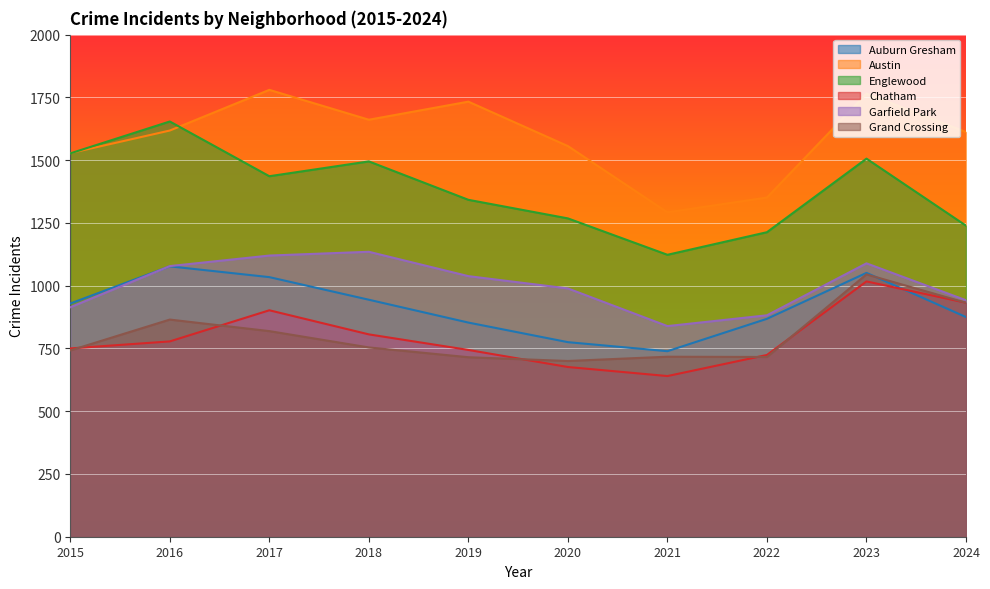

The Englewood series shows 1908 at 2020. True or false?

False